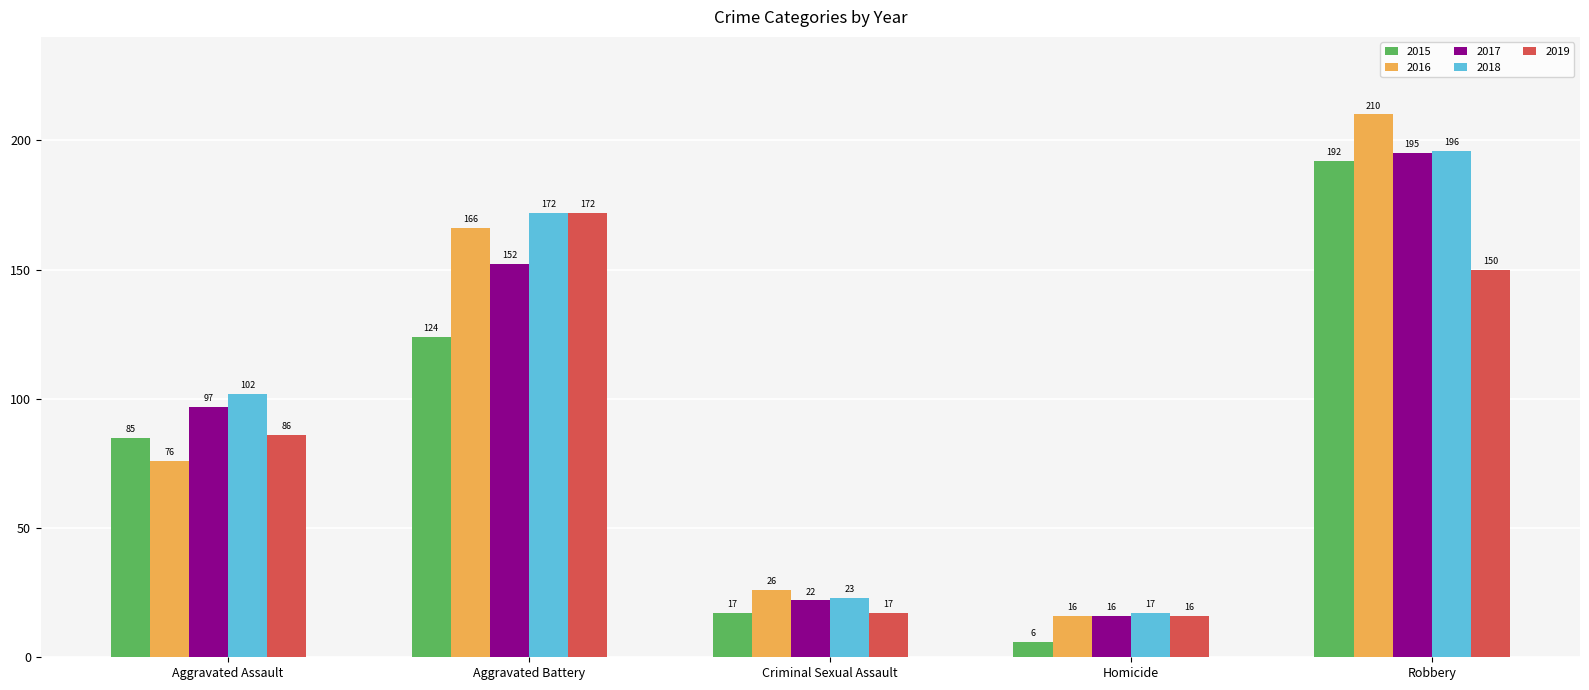

Are the bars grouped side by side (vs. stacked)?

Yes